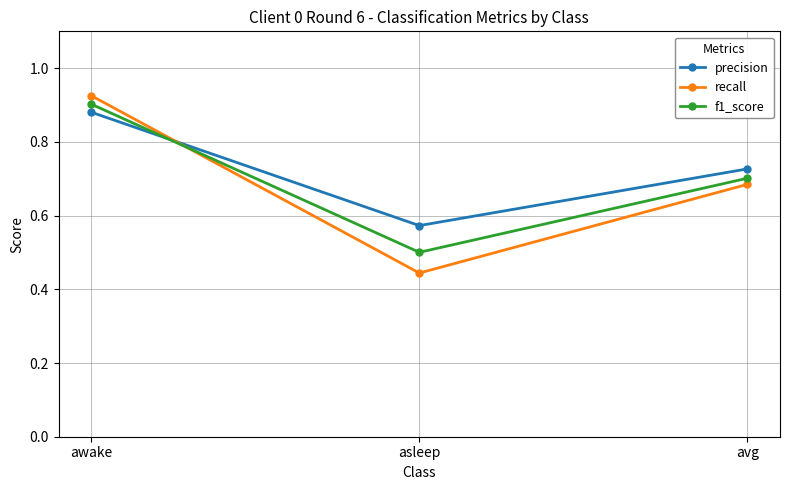

What is the difference between the maximum and minimum values in the recall series?

0.5